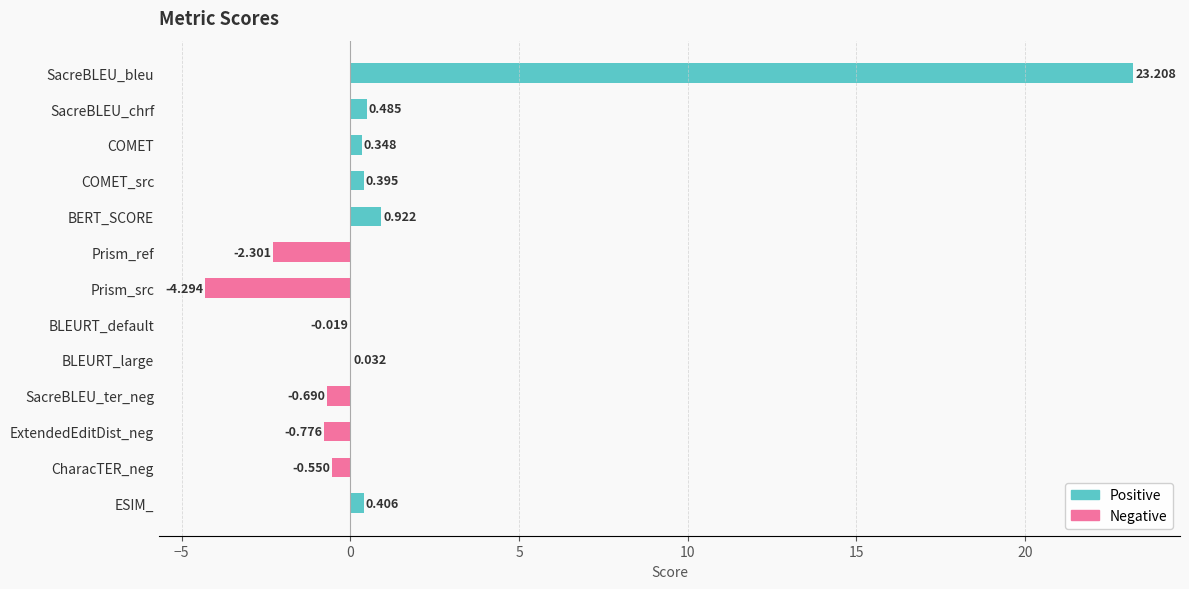

List the labels in order of value, largest first.

SacreBLEU_bleu, BERT_SCORE, SacreBLEU_chrf, ESIM_, COMET_src, COMET, BLEURT_large, BLEURT_default, CharacTER_neg, SacreBLEU_ter_neg, ExtendedEditDist_neg, Prism_ref, Prism_src